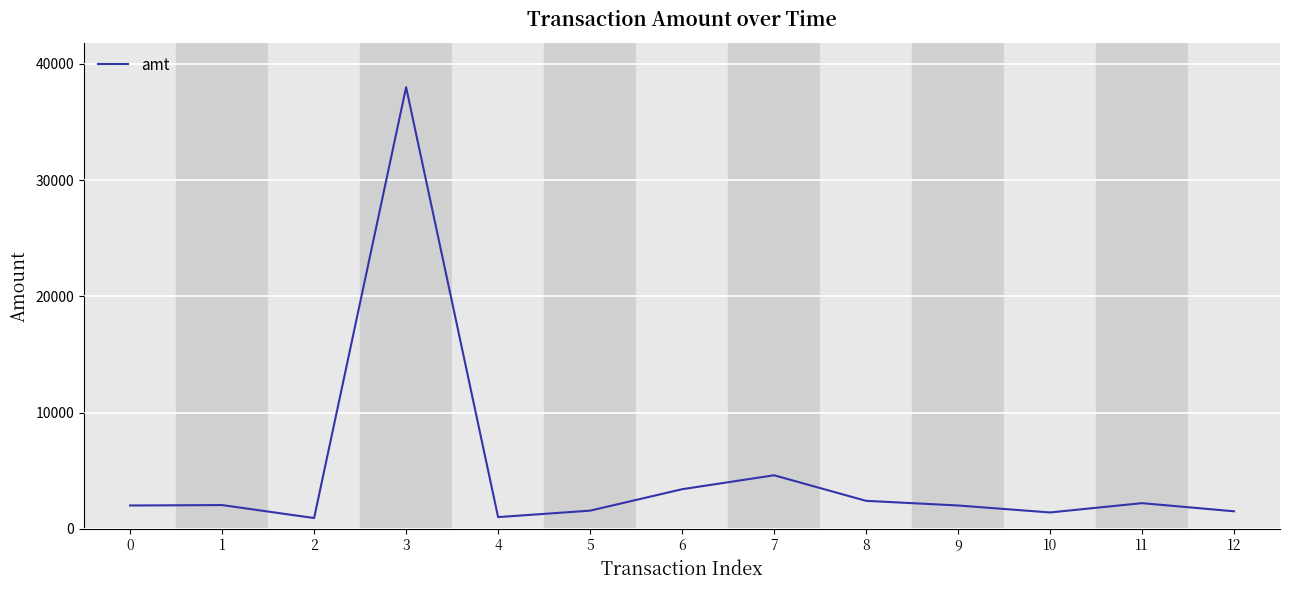

What is the minimum value shown in the chart?

919